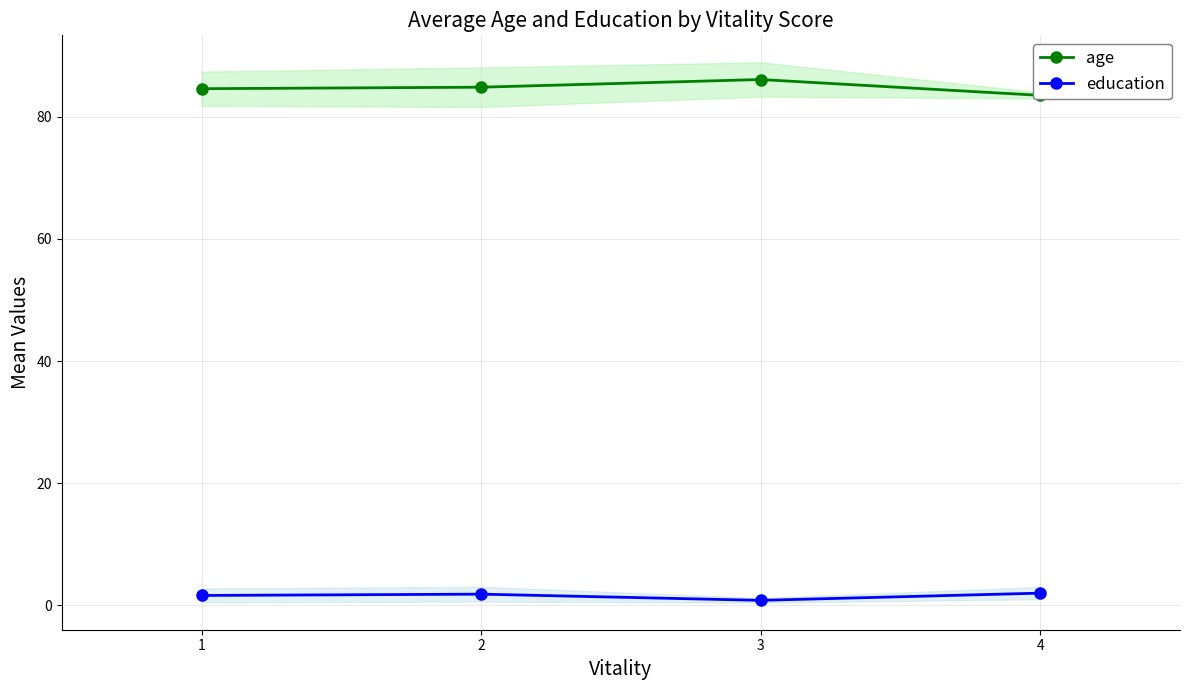

What is the sum of the education values at 2 and 3?

2.7